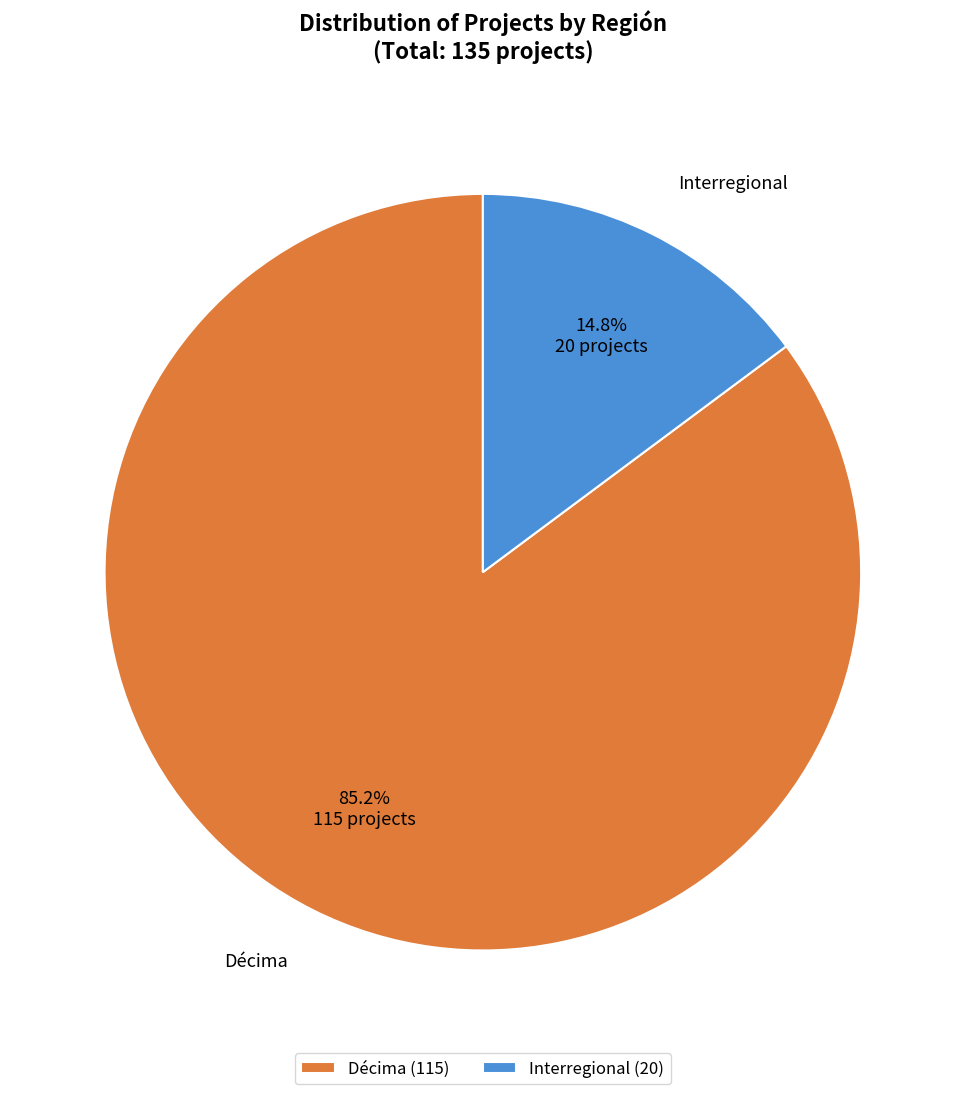

What is the largest slice in the pie chart?

Décima